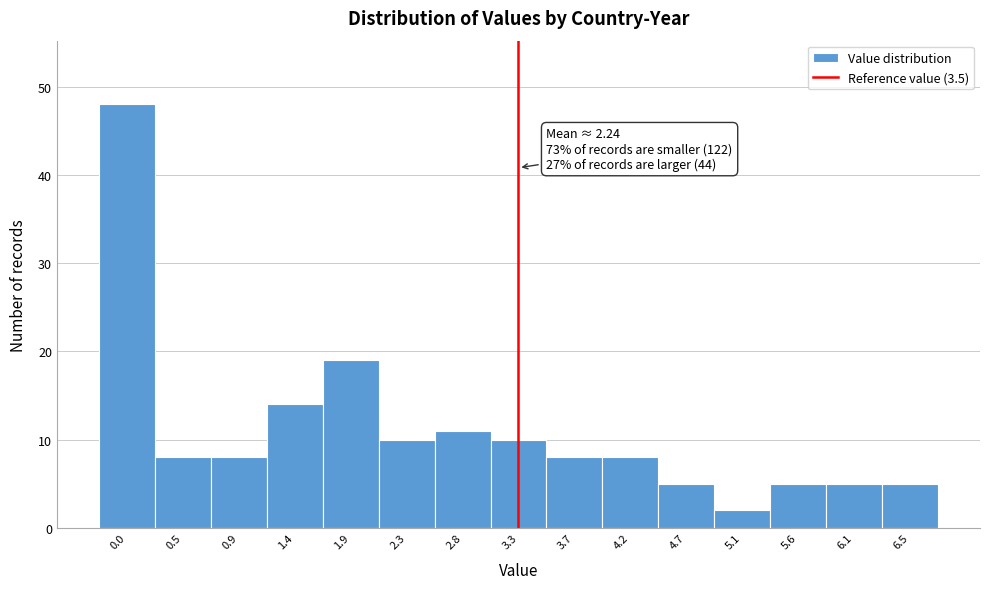

Reading left to right, what are all the values shown in this chart?

0.0=48	0.5=8	0.9=8	1.4=14	1.9=19	2.3=10	2.8=11	3.3=10	3.7=8	4.2=8	4.7=5	5.1=2	5.6=5	6.1=5	6.5=5